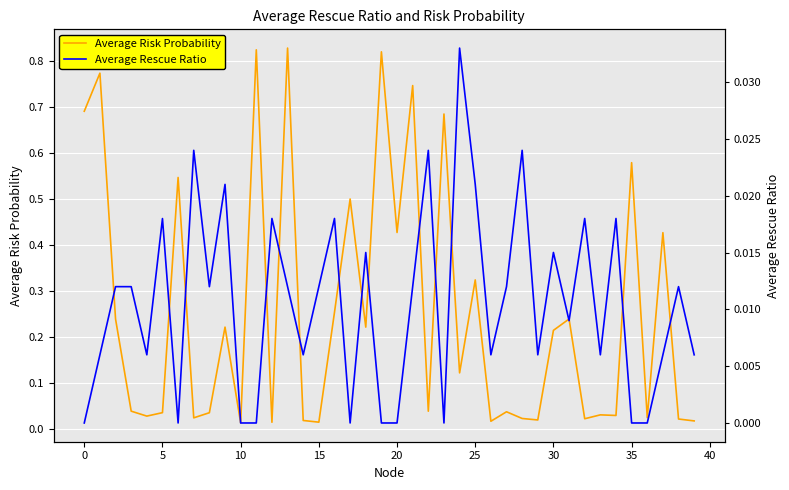

The Average Rescue Ratio series shows 0.0 at 33. True or false?

True